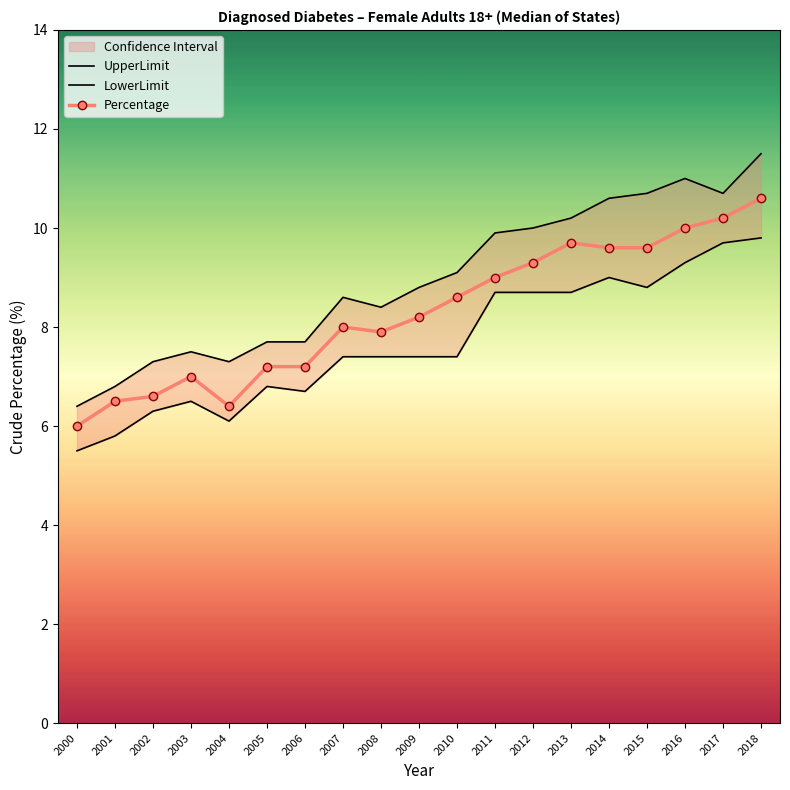

At which label does UpperLimit first exceed 8?

2007